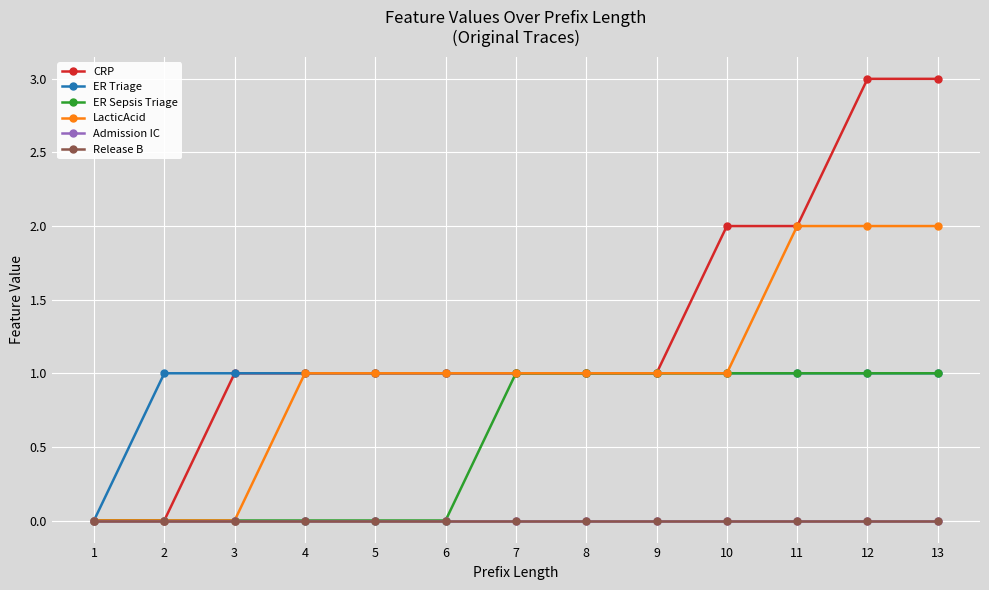

The value of CRP at 13 is 3. True or false?

True